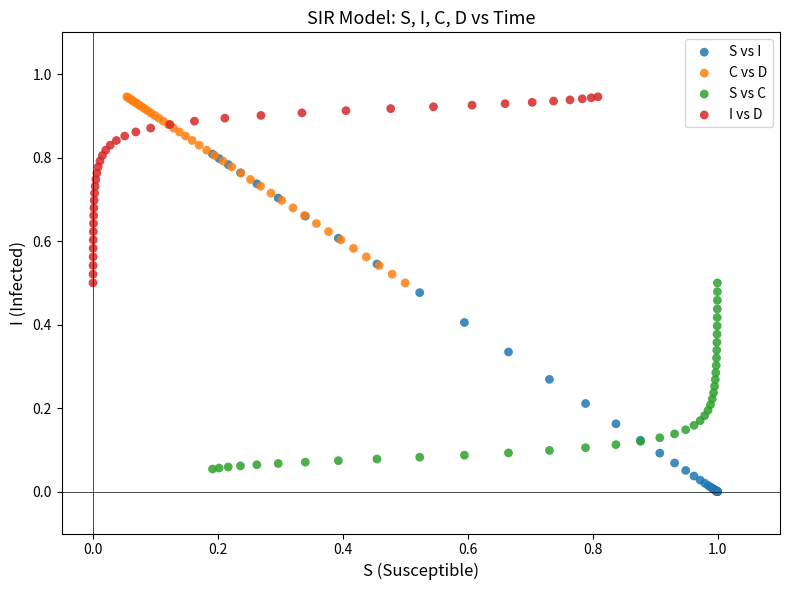

Which series has the widest spread of Y values?

S vs I